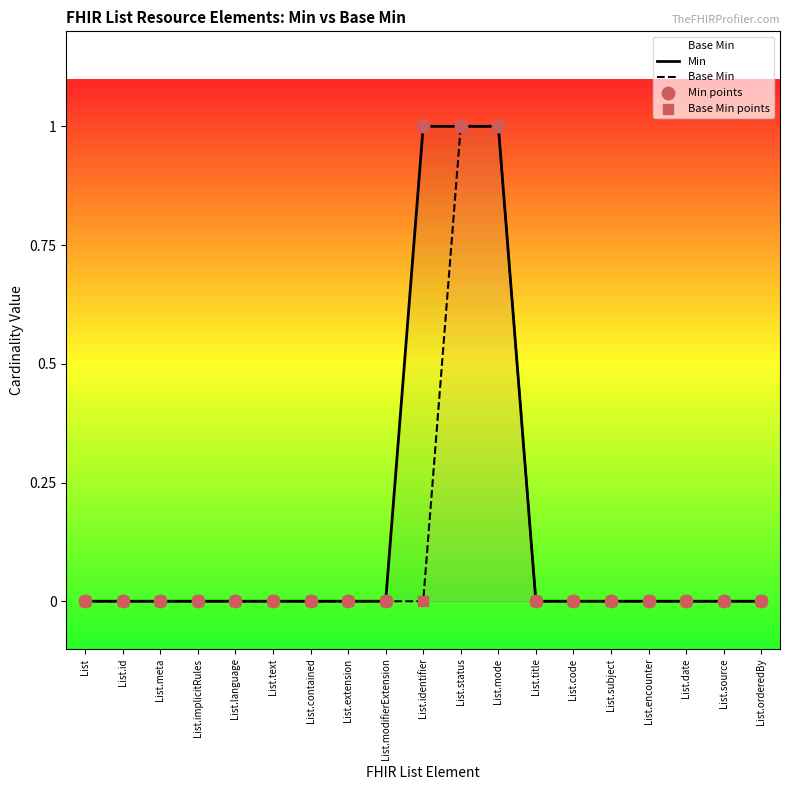

Is the value of Min at List.id greater than the value of Base Min points at List.extension?

No